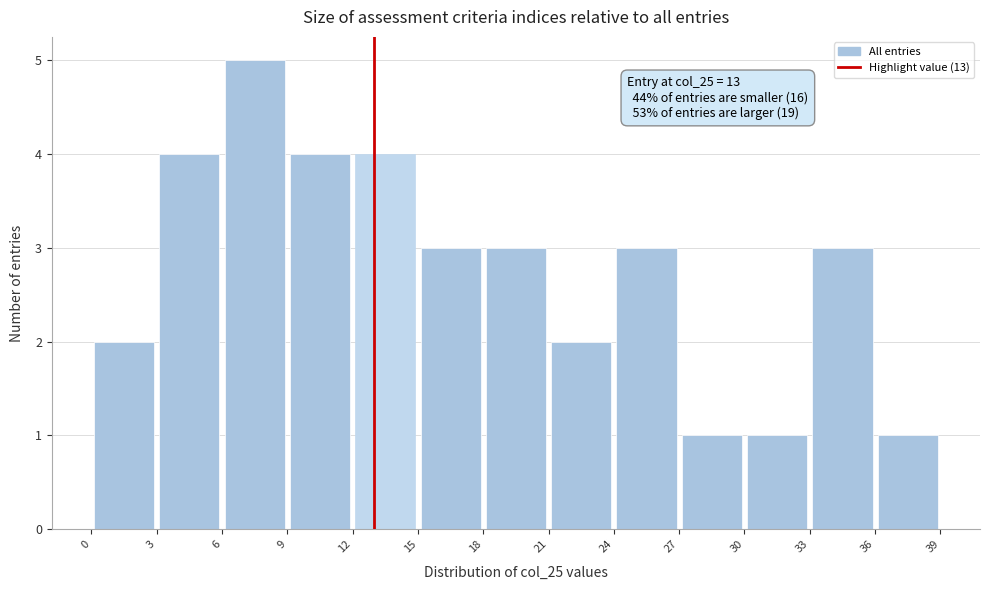

Which range on the x-axis has the tallest bar?

6 to 9